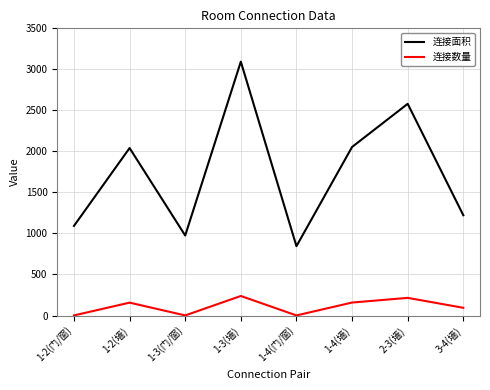

What is the highest value of the 连接数量 series?

238